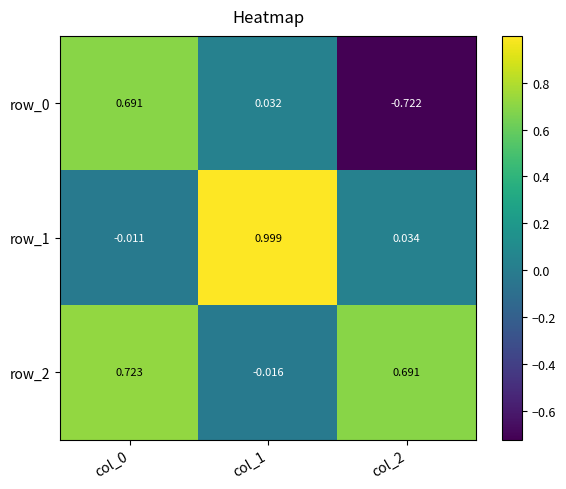

The row_2 series shows 1.0 at col_2. True or false?

False